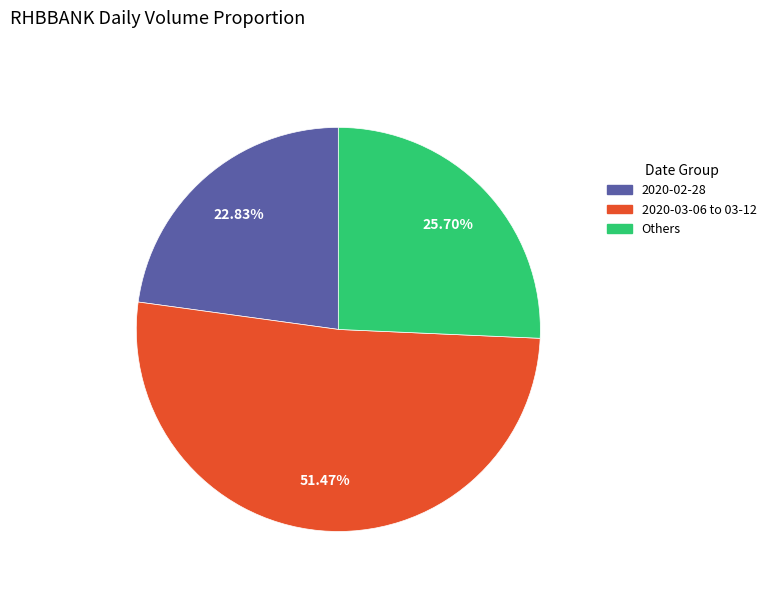

Is there any slice that represents more than half of the pie?

Yes